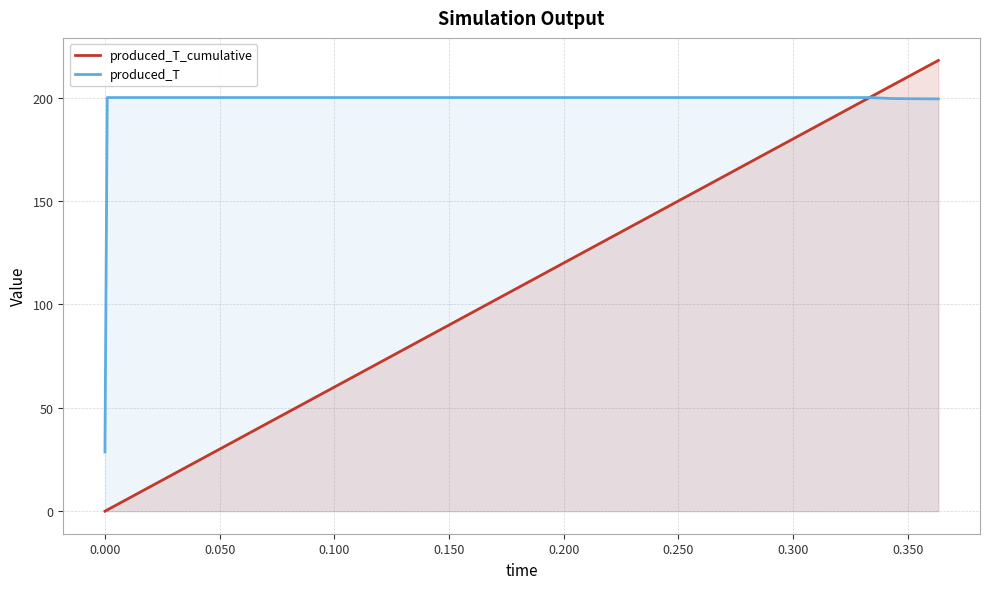

List the series in order of their peak value, lowest first.

produced_T, produced_T_cumulative